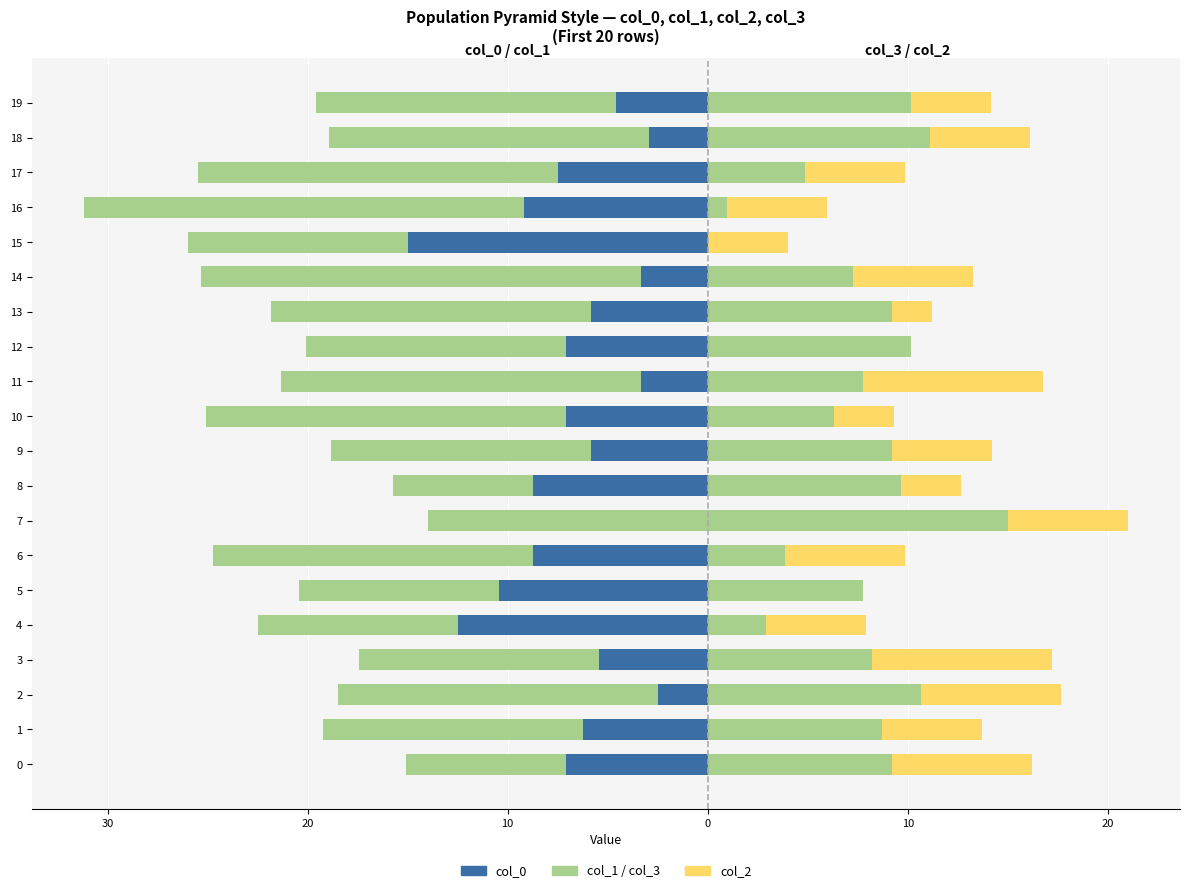

What is the smallest value displayed?

-22.0